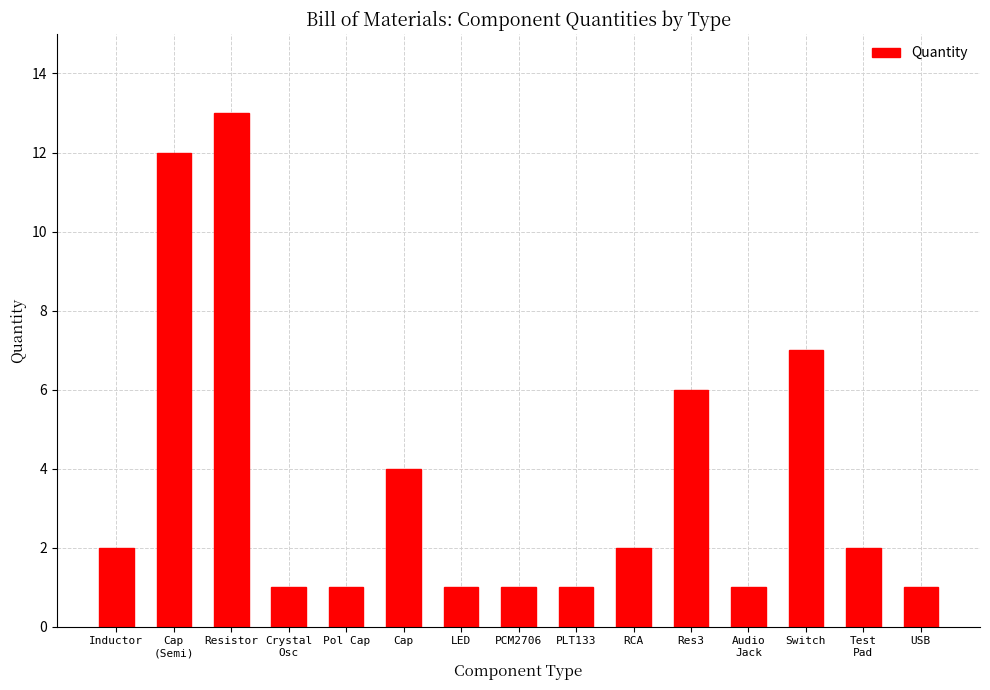

What position from the right is Switch?

3